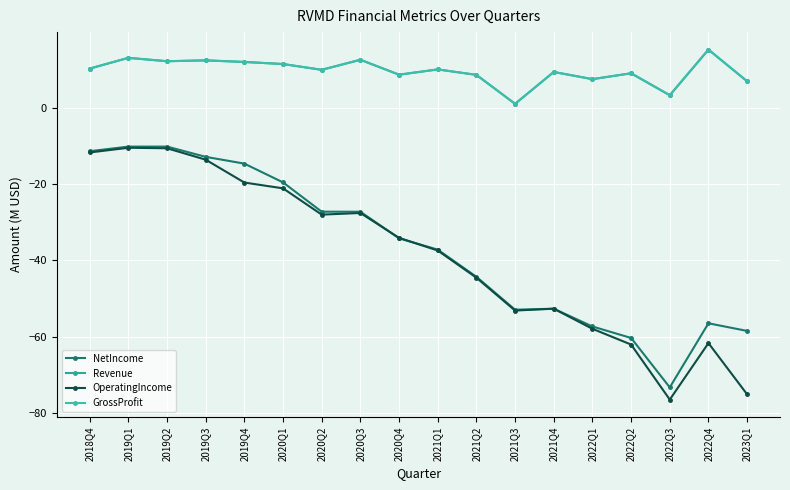

Reading left to right, what are all the values shown in this chart?

NetIncome: -11.3	-10.1	-10.1	-12.8	-14.6	-19.5	-27.2	-27.2	-34.2	-37.2	-44.3	-52.9	-52.7	-57.3	-60.4	-73.3	-56.5	-58.5
Revenue: 10.3	13.2	12.3	12.5	12.1	11.5	10.0	12.7	8.8	10.1	8.7	1.1	9.5	7.6	9.1	3.4	15.3	7.0
OperatingIncome: -11.7	-10.4	-10.6	-13.6	-19.6	-21.1	-28.0	-27.6	-34.1	-37.4	-44.5	-53.2	-52.7	-57.9	-62.1	-76.5	-61.7	-75.2
GrossProfit: 10.3	13.2	12.3	12.5	12.1	11.5	10.0	12.7	8.8	10.1	8.7	1.1	9.5	7.6	9.1	3.4	15.3	7.0